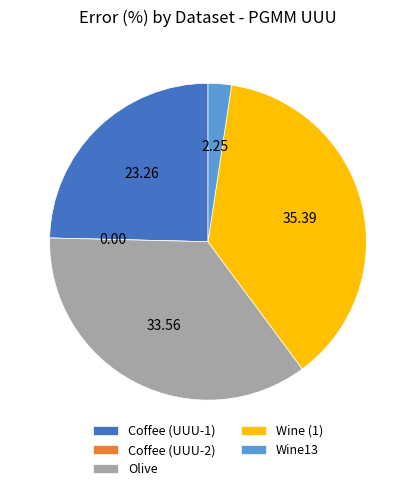

Is there any slice that represents more than half of the pie?

No